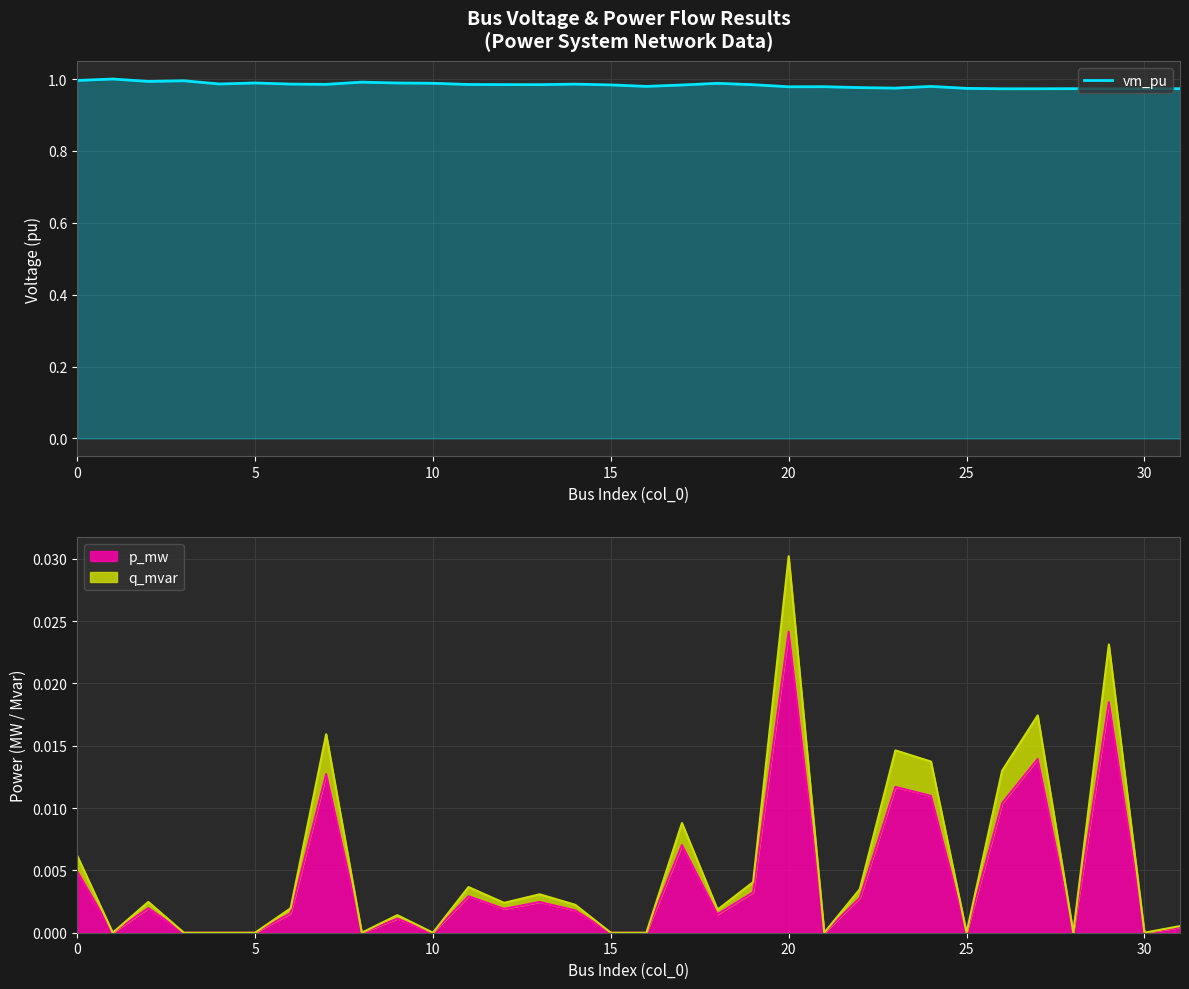

Is it true that vm_pu equals 0.2 at 15?

False